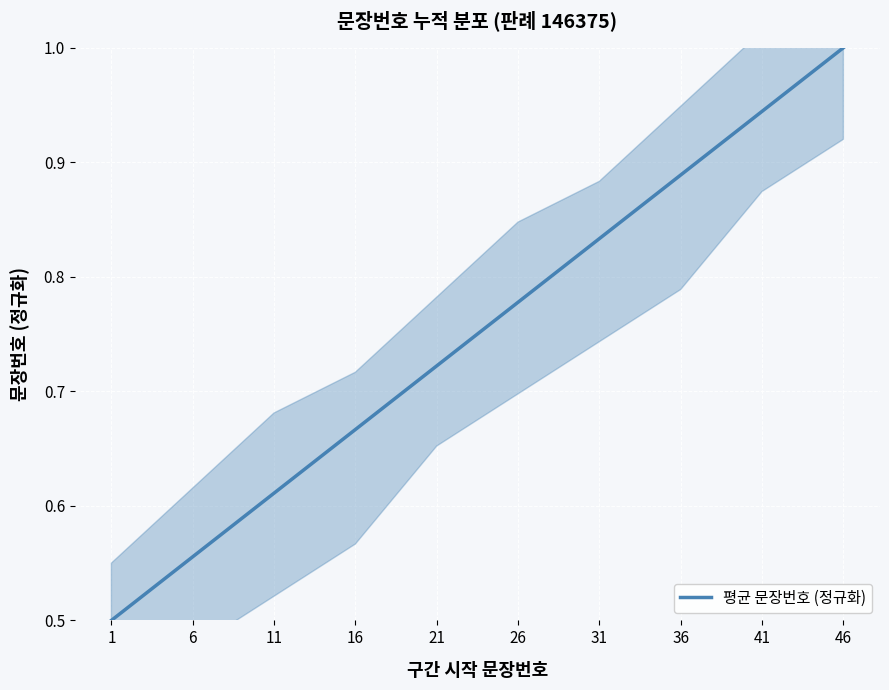

What is the difference between the maximum and minimum values?

0.5